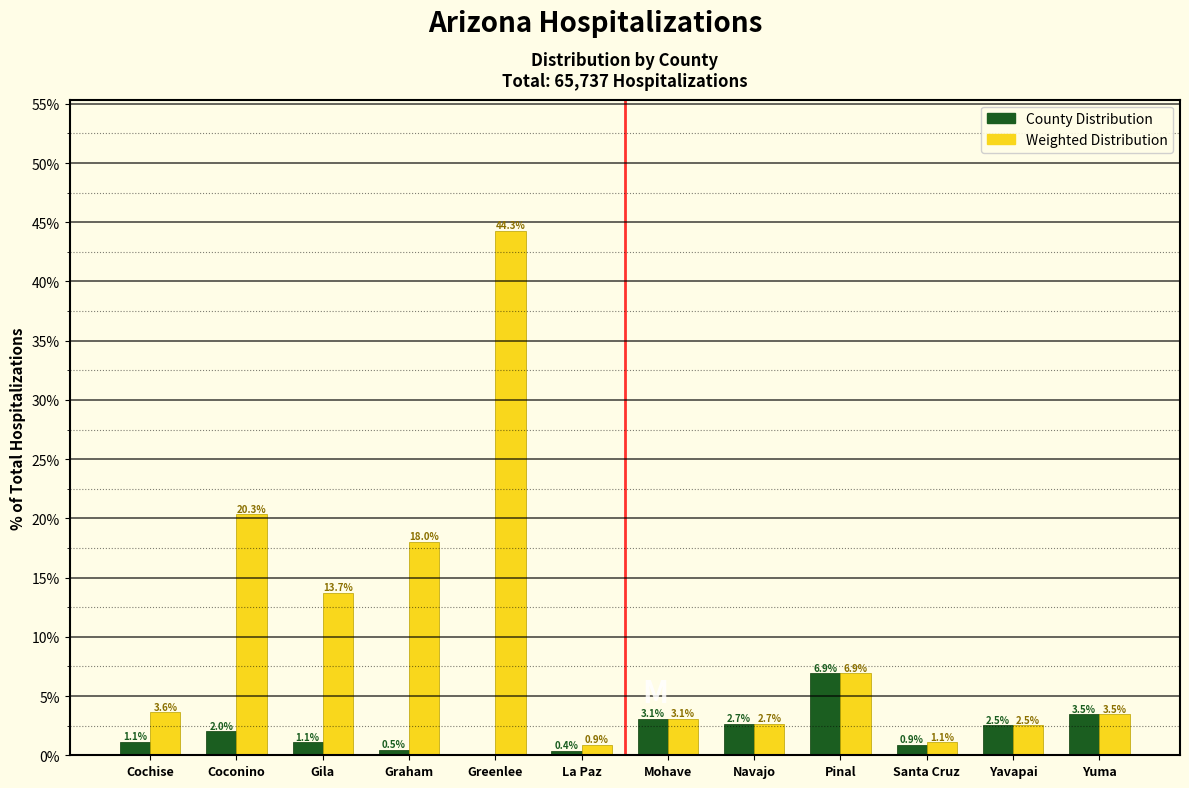

Where is County Distribution nearest to the value 3?

Mohave